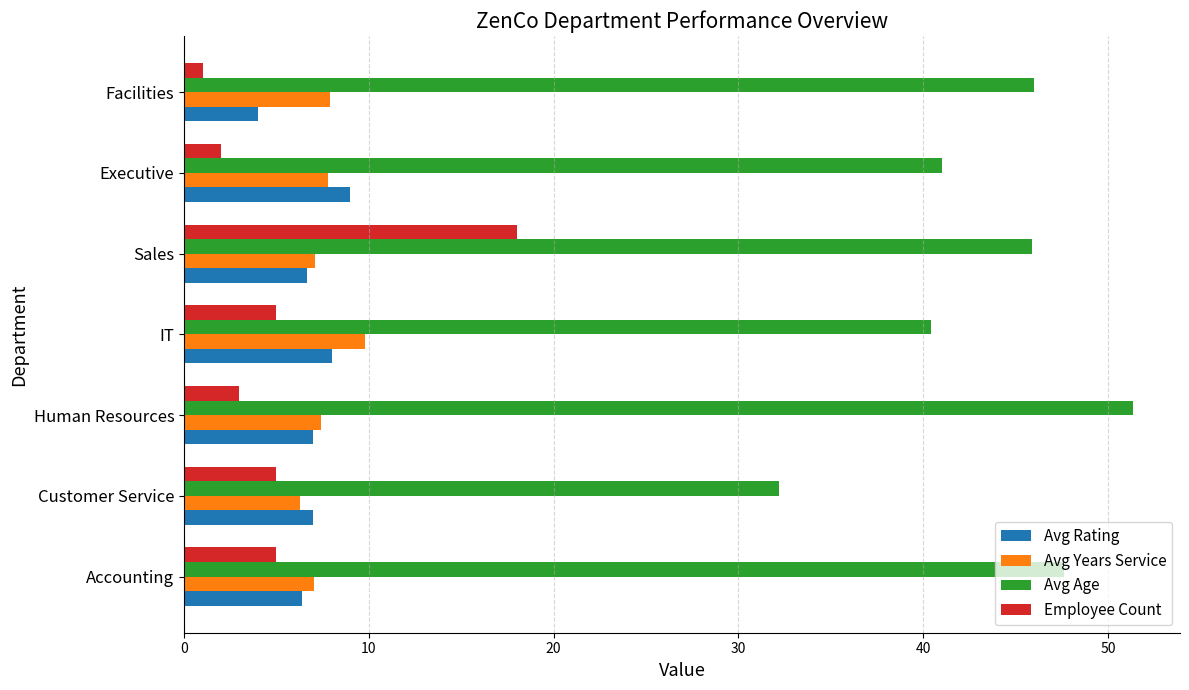

At which category does the chart reach its peak across all series?

Human Resources